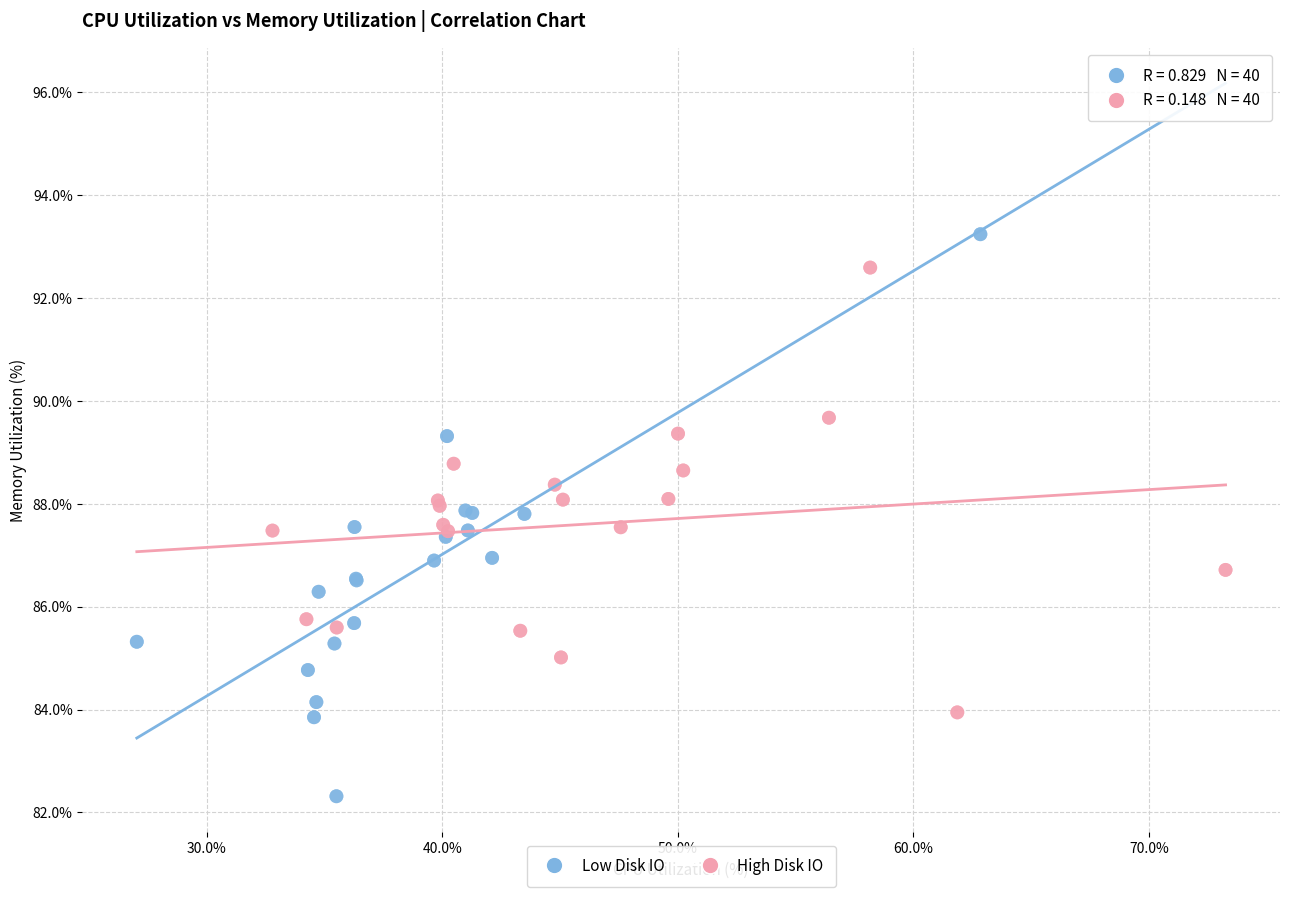

Which series contains the highest Y value?

Low Disk IO